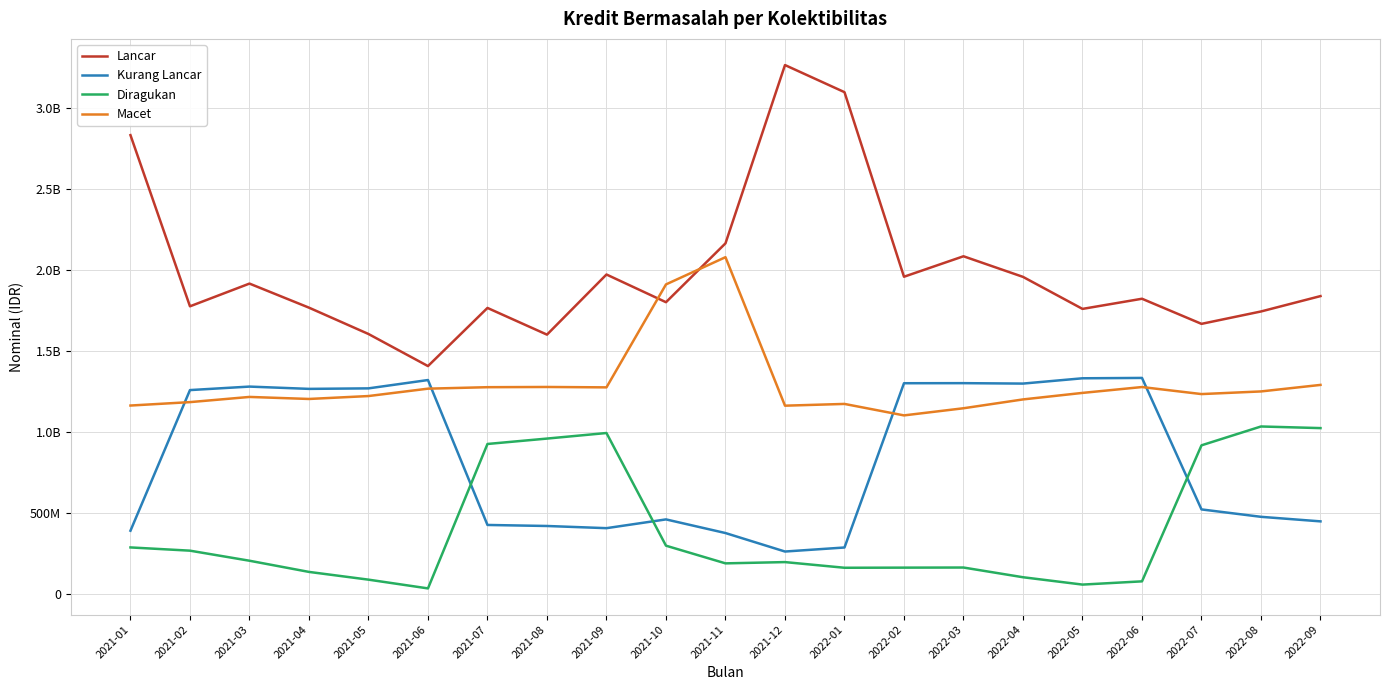

Is it true that Diragukan equals 435406317 at 2022-08?

False